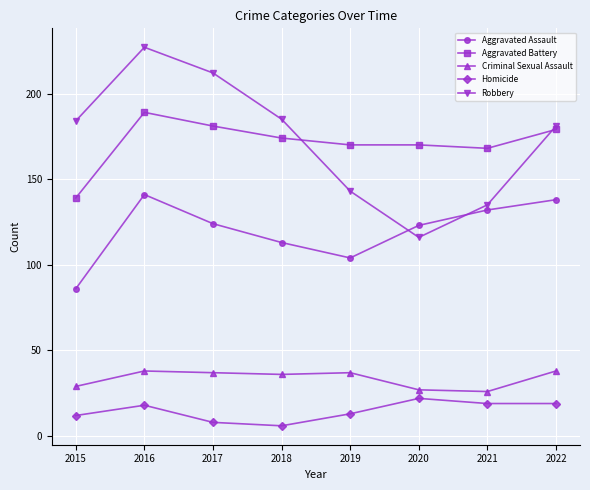

Read the Homicide value at 2021.

19